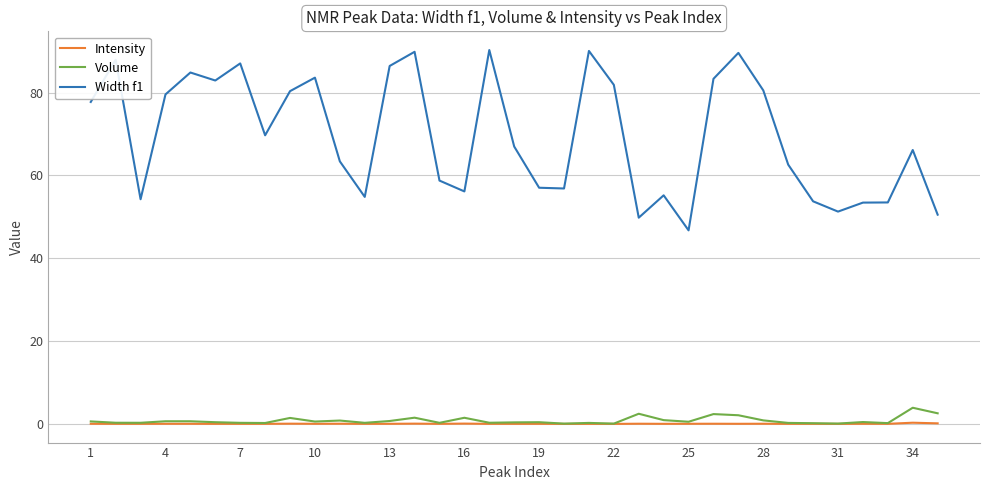

Which series has the largest total across all categories?

Width f1